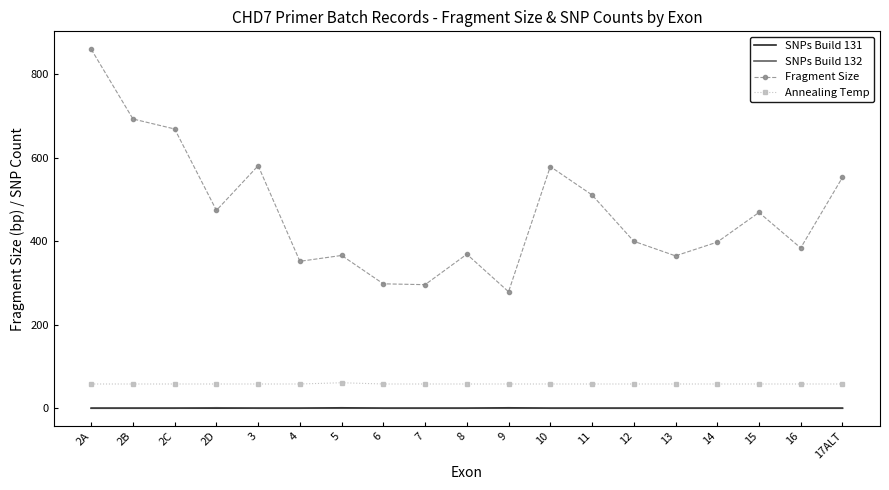

At which category does the chart reach its peak across all series?

2A